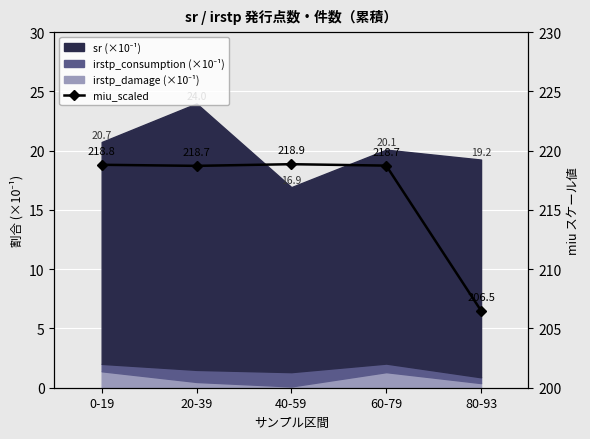

How many lines are shown in the chart?

1